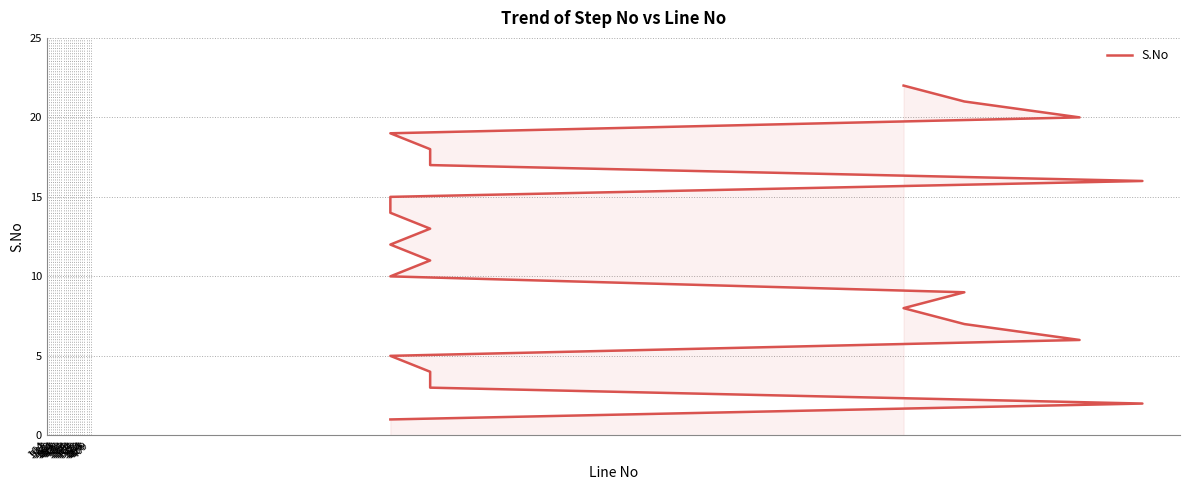

Reading left to right, list all the values displayed in this chart.

1	2	3	4	5	6	7	8	9	10	11	12	13	14	15	16	17	18	19	20	21	22